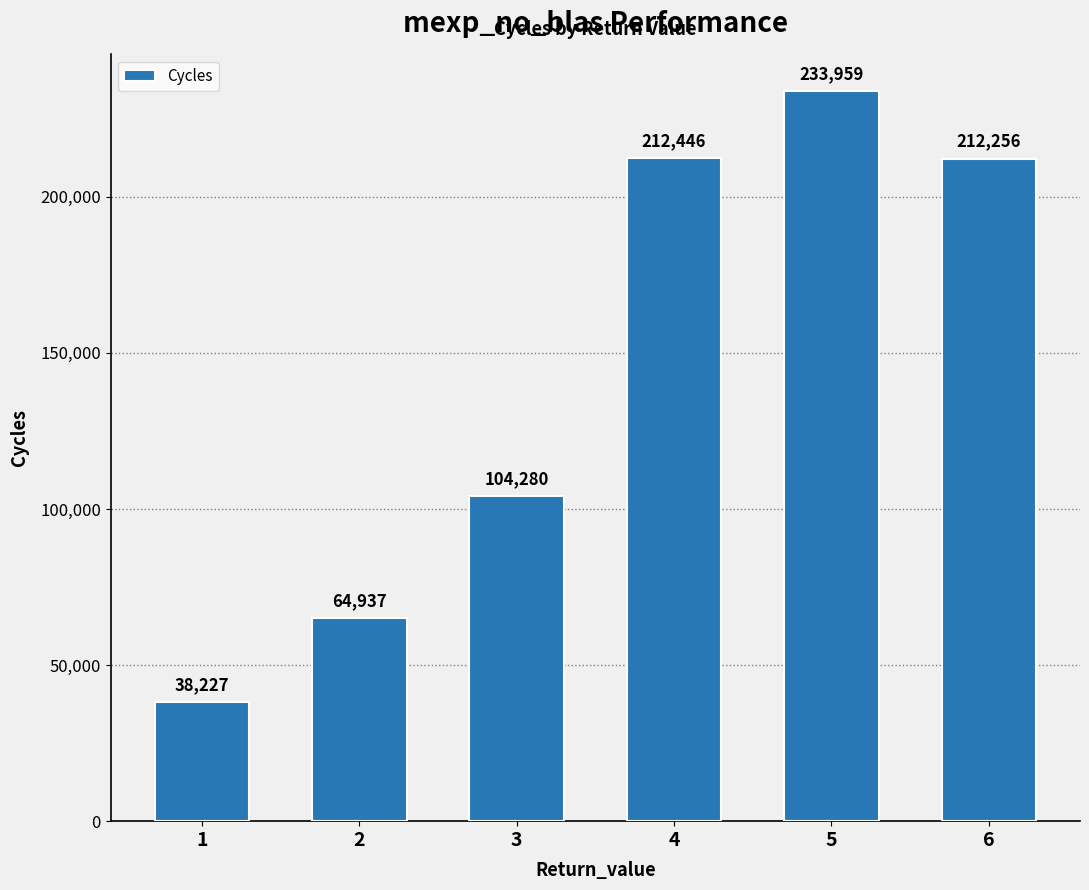

Approximately how many times larger is the value at 5 compared to 3?

2.2